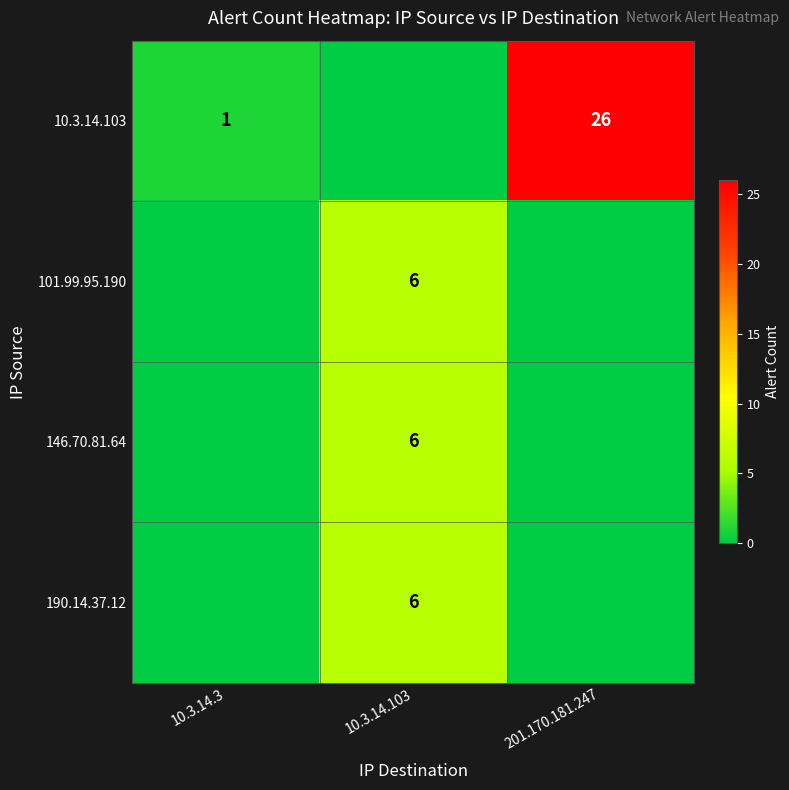

Is it true that 10.3.14.103 equals 1 at 10.3.14.3?

True